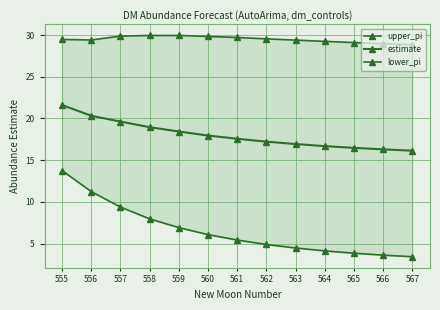

True or false: lower_pi has a value of 6.4 at 556.

False